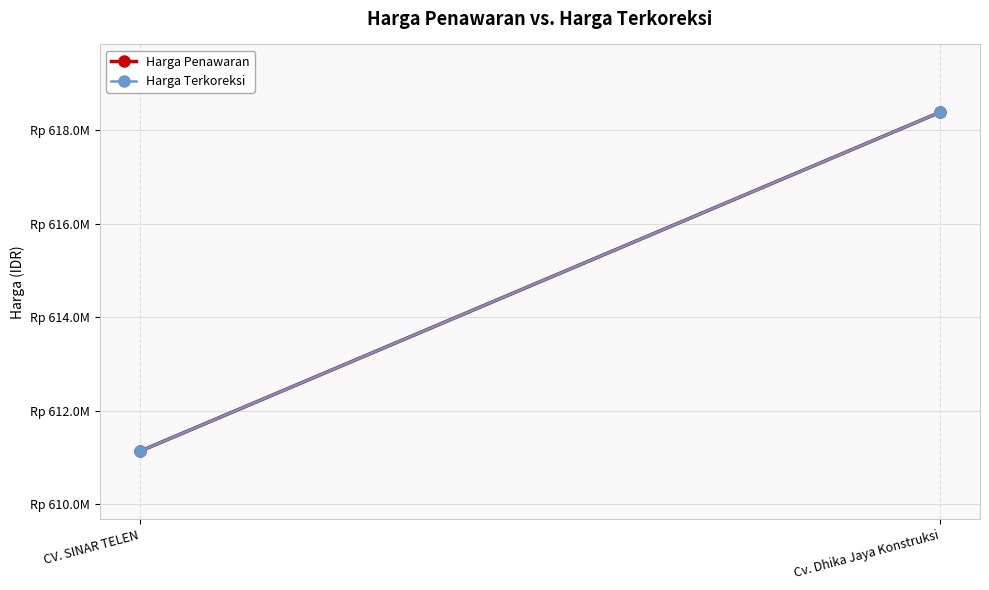

Between CV. SINAR TELEN and Cv. Dhika Jaya Konstruksi, which series saw the biggest shift?

Harga Penawaran